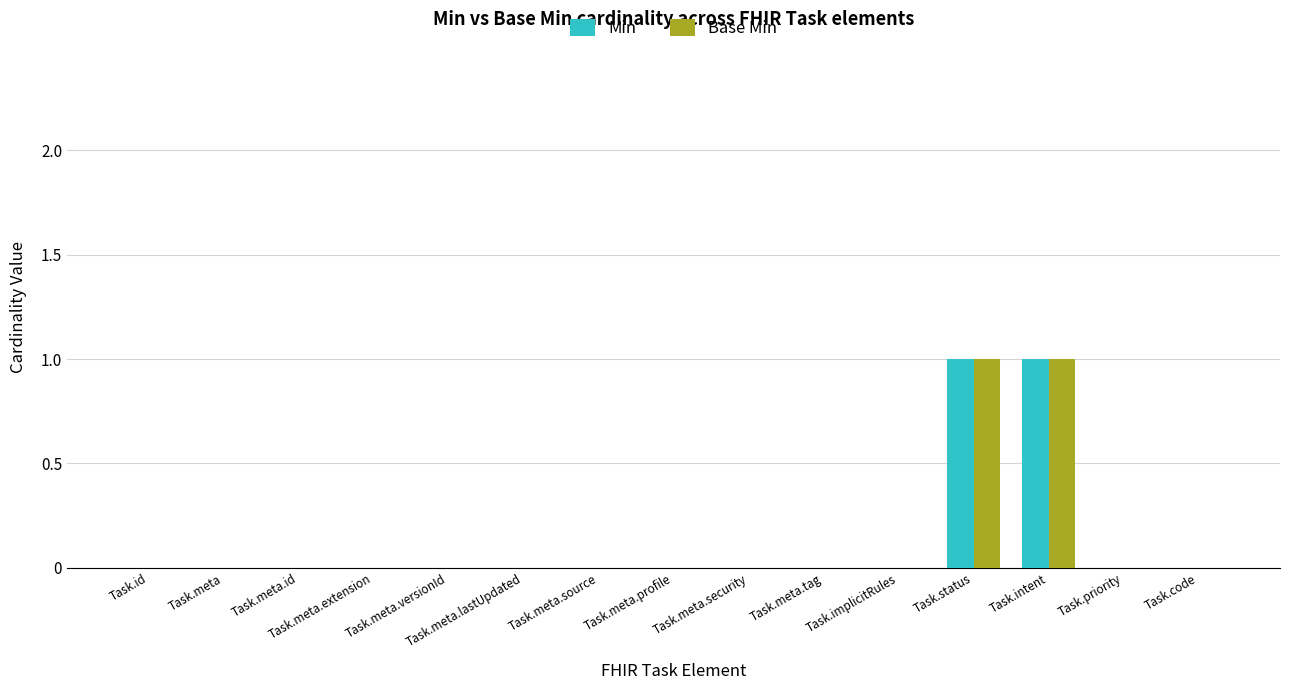

What are all the series names shown in the legend?

Min, Base Min